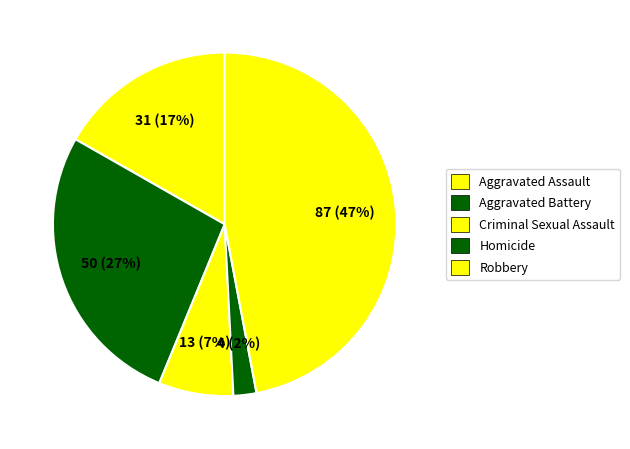

Combined, do Aggravated Assault and Criminal Sexual Assault account for over 50%?

No